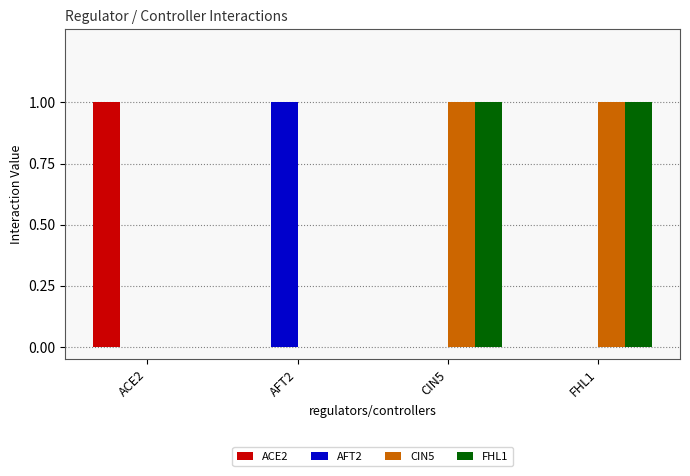

Are the bars horizontal?

No